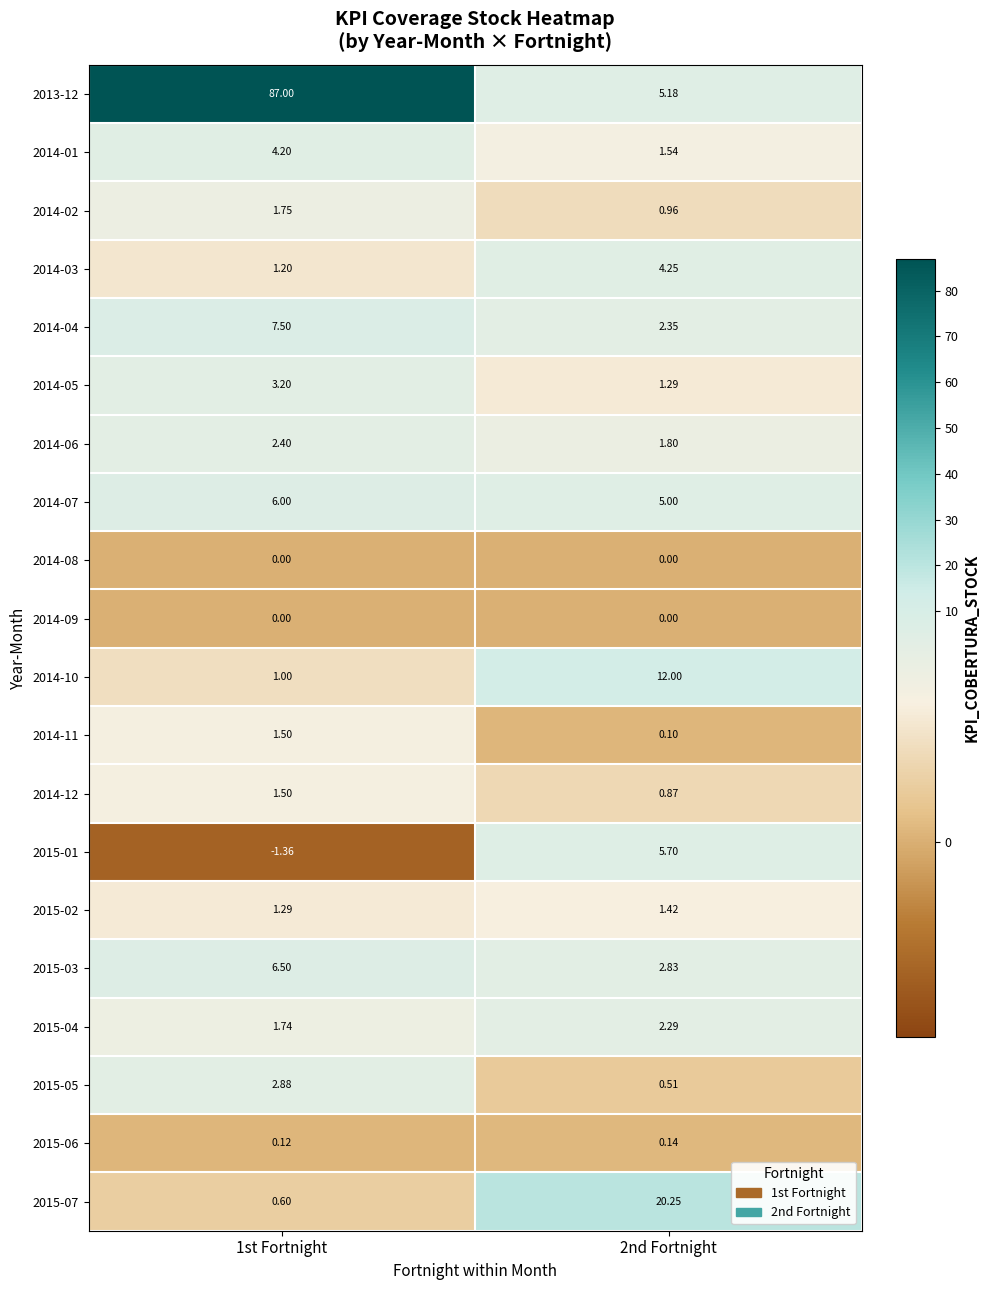

Is the value of 2015-05 at 2nd Fortnight greater than the value of 2015-01 at 2nd Fortnight?

No